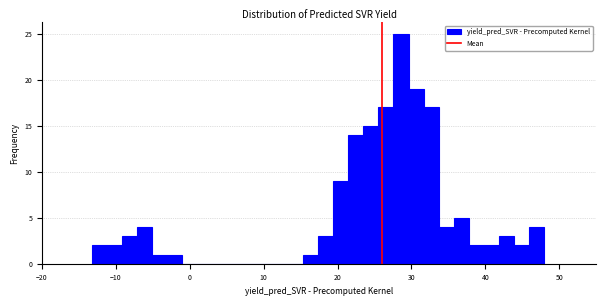

Around what value on the x-axis is the tallest bar? Give the approximate position of its centre, as read against the axis.

29